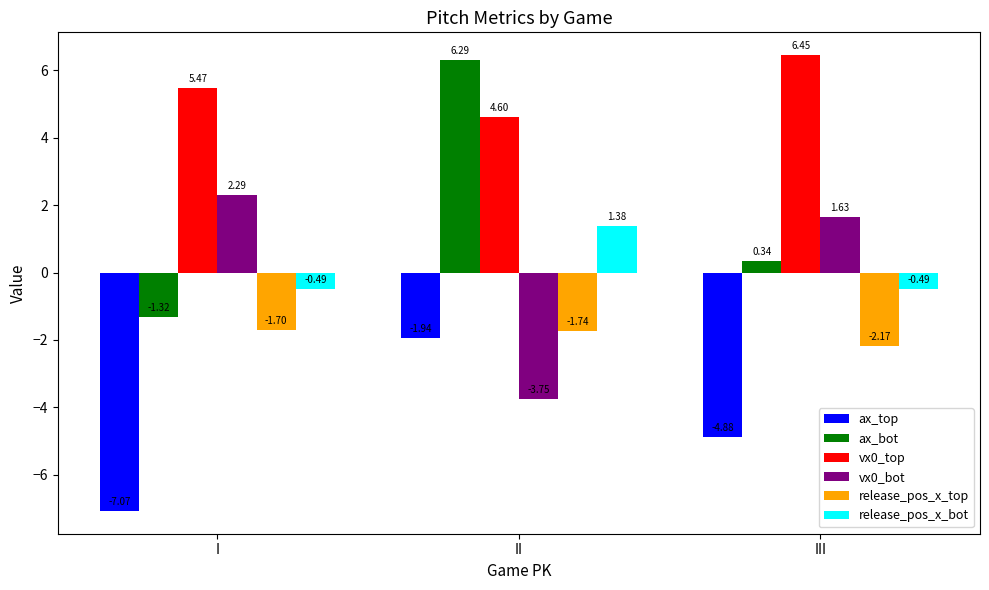

What is the difference between the maximum and minimum values in the ax_bot series?

7.6